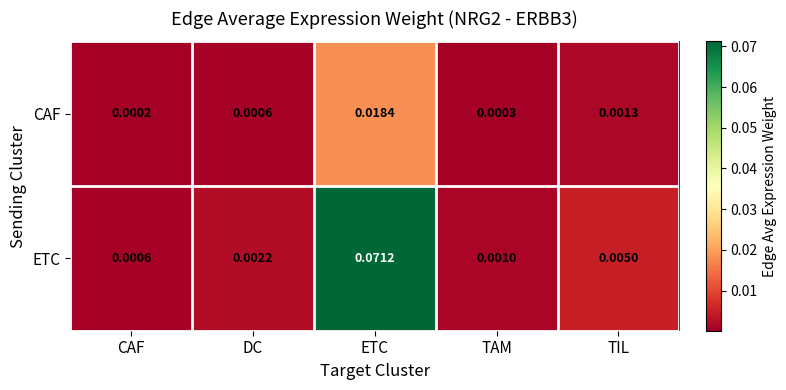

List the labels in order of ETC value, largest first.

ETC, TIL, DC, TAM, CAF